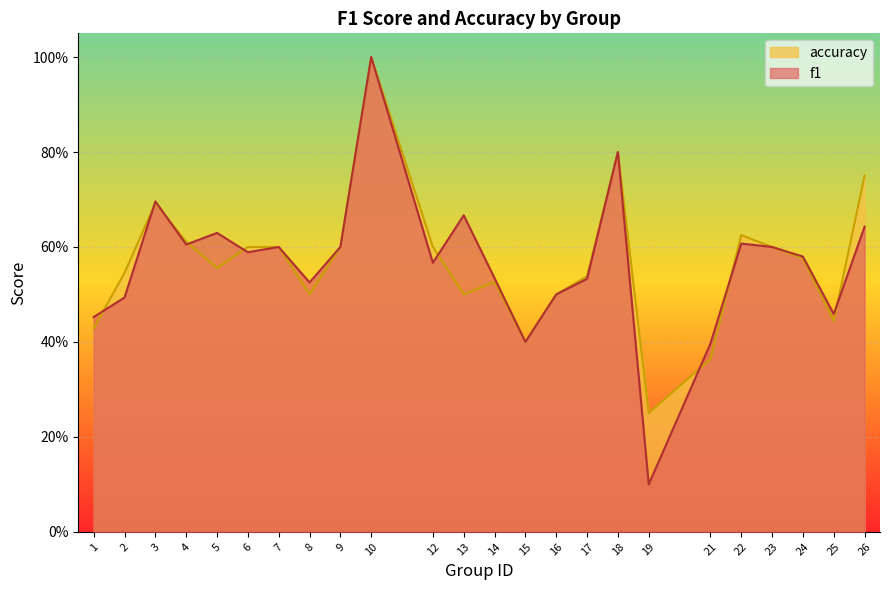

At which category is the sum across all series the highest?

10